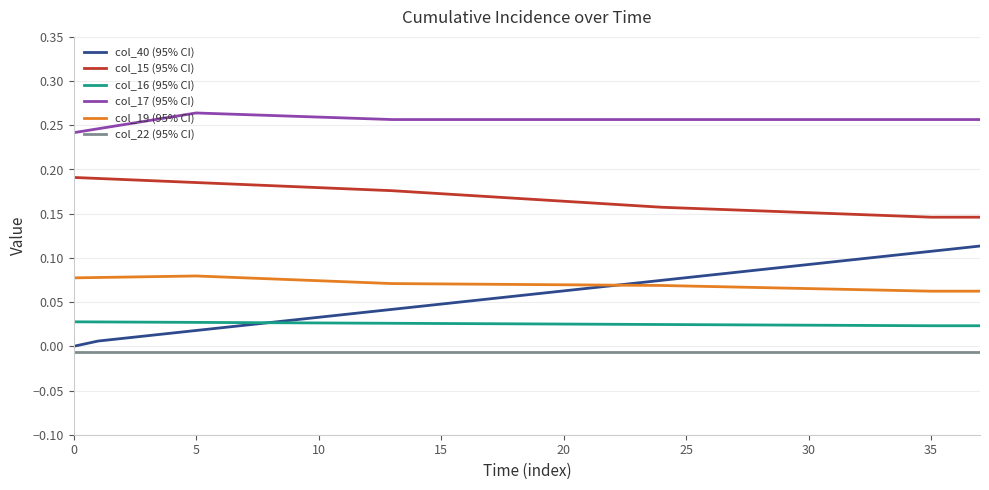

What is the sum of all col_40 (95% CI) values?

2.2